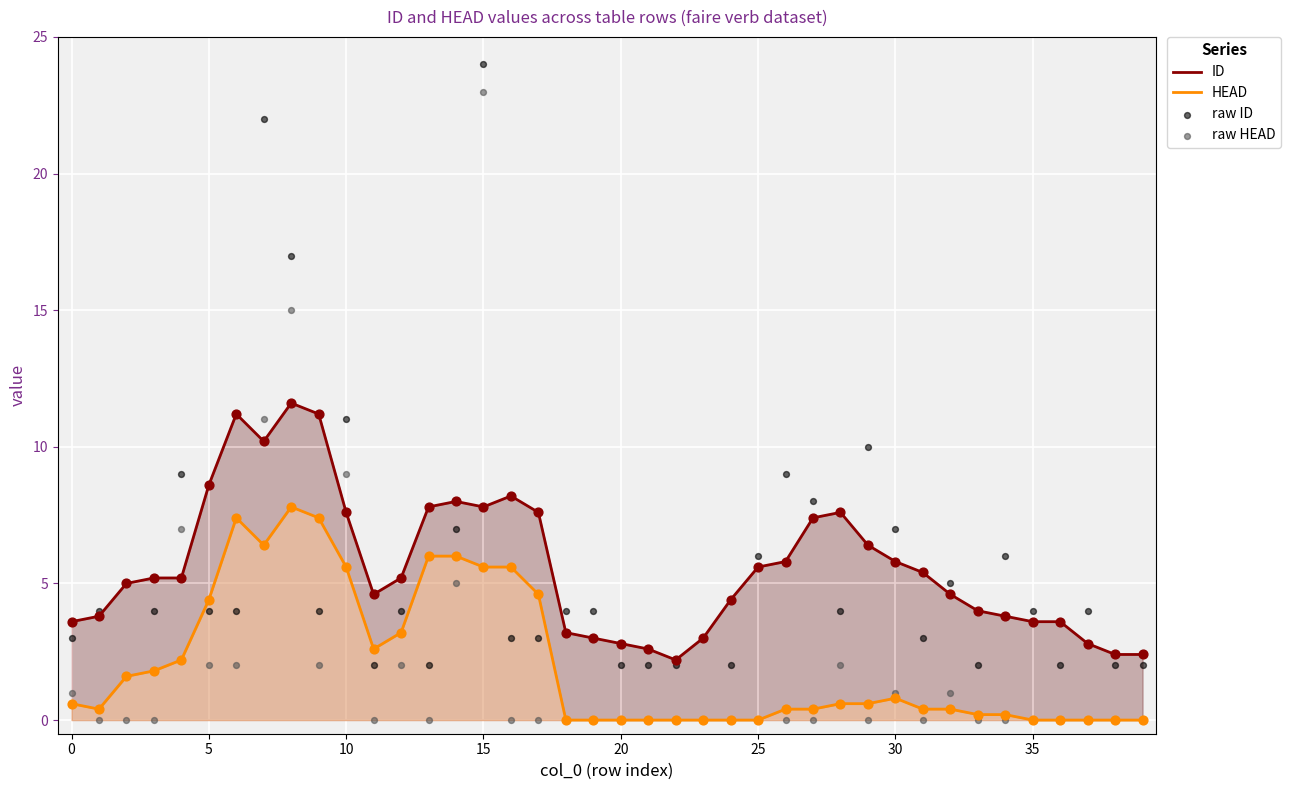

Which series contains the highest Y value?

raw ID